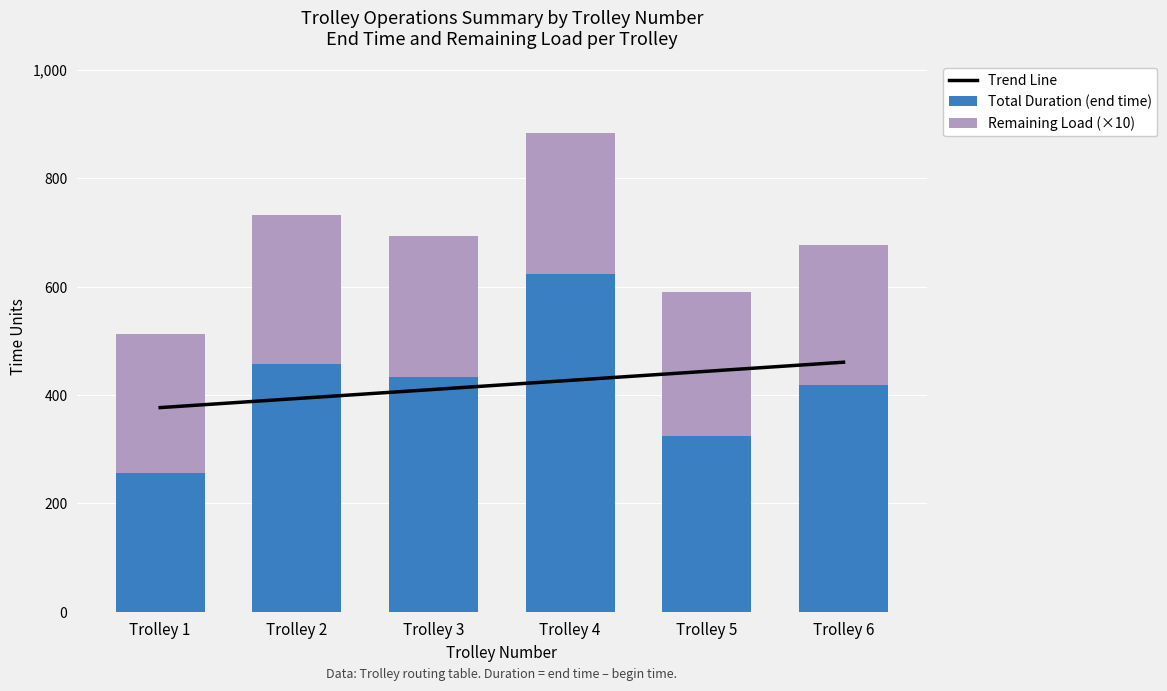

At which category is the sum across all series the highest?

Trolley 4